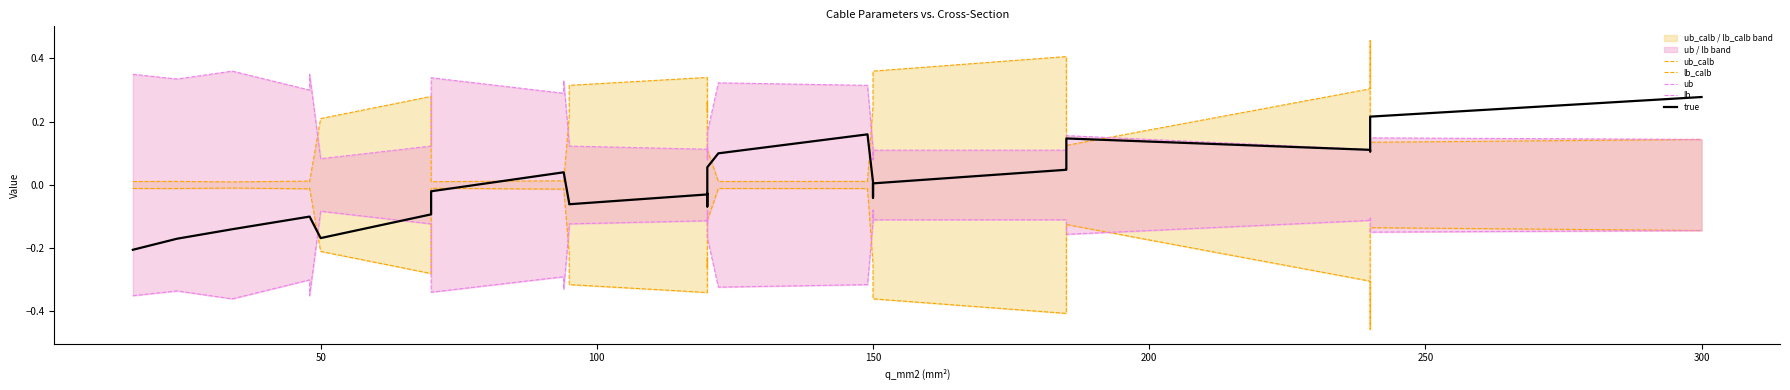

Reading left to right, list all the values displayed in this chart.

ub_calb: 0.0	0.0	0.0	0.0	0.0	0.2	0.3	0.2	0.0	0.0	0.0	0.2	0.3	0.3	0.2	0.3	0.1	0.0	0.0	0.2	0.3	0.4	0.4	0.3	0.1	0.3	0.5	0.1	0.1
lb_calb: -0.0	-0.0	-0.0	-0.0	-0.0	-0.2	-0.3	-0.2	-0.0	-0.0	-0.0	-0.2	-0.3	-0.3	-0.2	-0.3	-0.1	-0.0	-0.0	-0.2	-0.3	-0.4	-0.4	-0.3	-0.1	-0.3	-0.5	-0.1	-0.1
ub: 0.3	0.3	0.4	0.3	0.3	0.1	0.1	0.1	0.3	0.3	0.3	0.1	0.1	0.1	0.1	0.1	0.2	0.3	0.3	0.1	0.1	0.1	0.1	0.1	0.2	0.1	0.1	0.1	0.1
lb: -0.3	-0.3	-0.4	-0.3	-0.3	-0.1	-0.1	-0.1	-0.3	-0.3	-0.3	-0.1	-0.1	-0.1	-0.1	-0.1	-0.2	-0.3	-0.3	-0.1	-0.1	-0.1	-0.1	-0.1	-0.2	-0.1	-0.1	-0.1	-0.1
true: -0.2	-0.2	-0.1	-0.1	-0.1	-0.2	-0.1	-0.1	-0.0	0.0	0.0	-0.1	-0.1	-0.0	-0.0	-0.1	0.1	0.1	0.2	0.0	-0.0	0.0	0.0	0.1	0.1	0.1	0.1	0.2	0.3